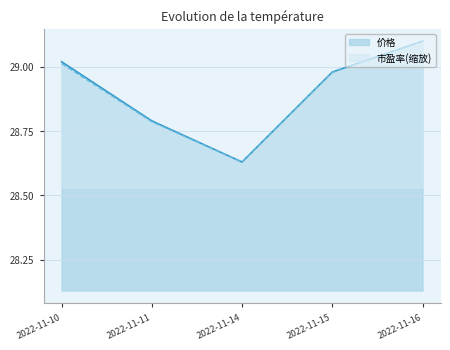

The 价格 series shows 13.3 at 2022-11-11. True or false?

False